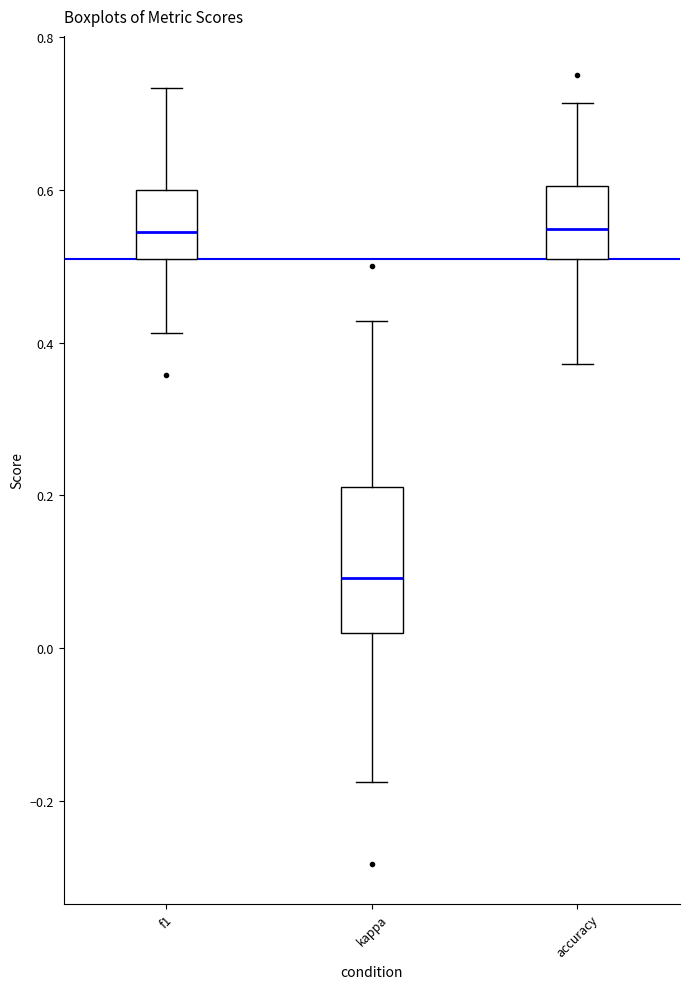

Reading left to right, read every box against the y-axis: the position of its median line, the range the box covers, and the ends of its whiskers. The values are not printed on the chart, so give them approximately, as read against the axis.

f1: median 0.54, box 0.52 to 0.60, whiskers 0.42 to 0.74
kappa: median 0.10, box 0.02 to 0.22, whiskers -0.18 to 0.42
accuracy: median 0.54, box 0.52 to 0.60, whiskers 0.38 to 0.72